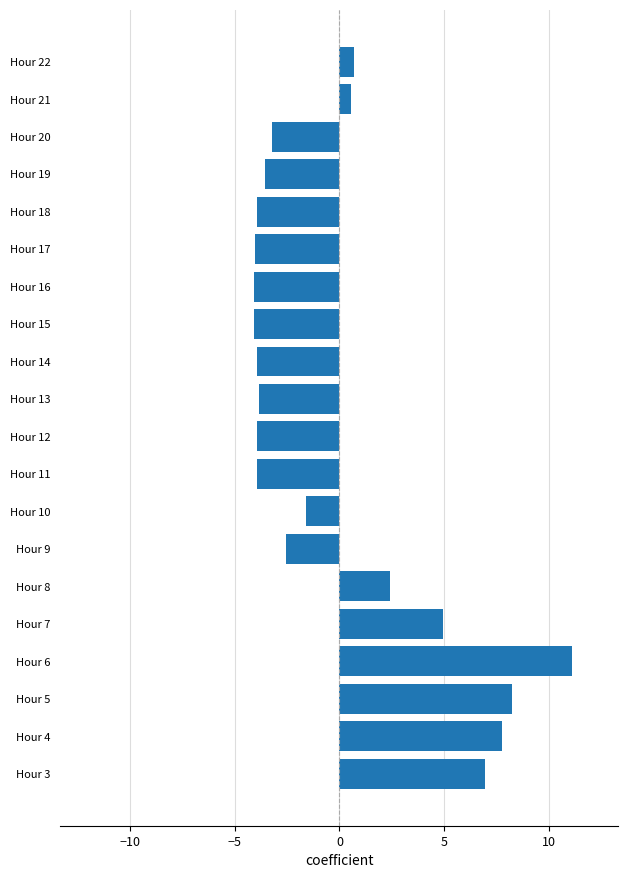

Is it true that the value at Hour 15 is -6.8?

False